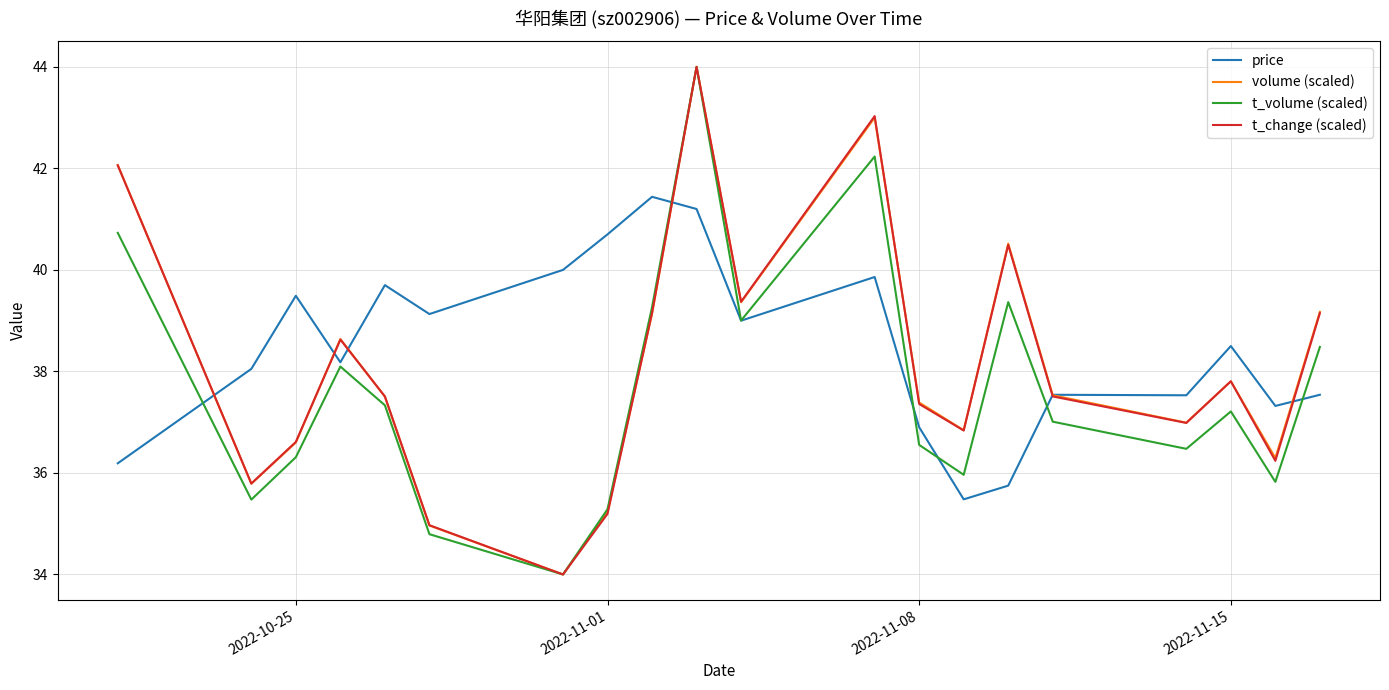

What is the minimum value for t_volume (scaled)?

34.0